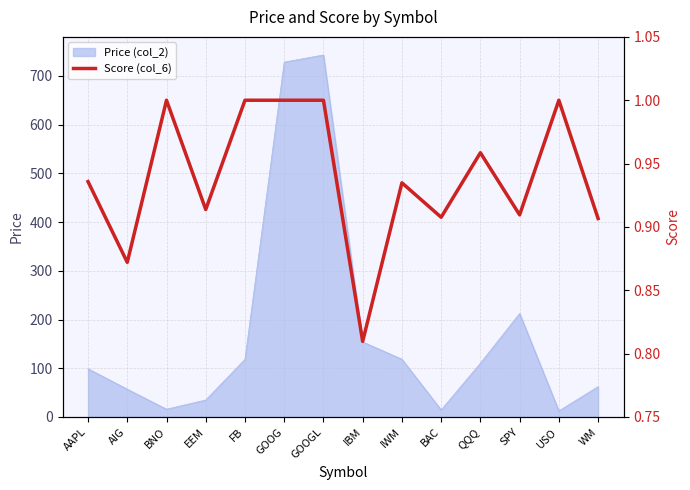

Is it true that the value at GOOGL is 1.6?

False